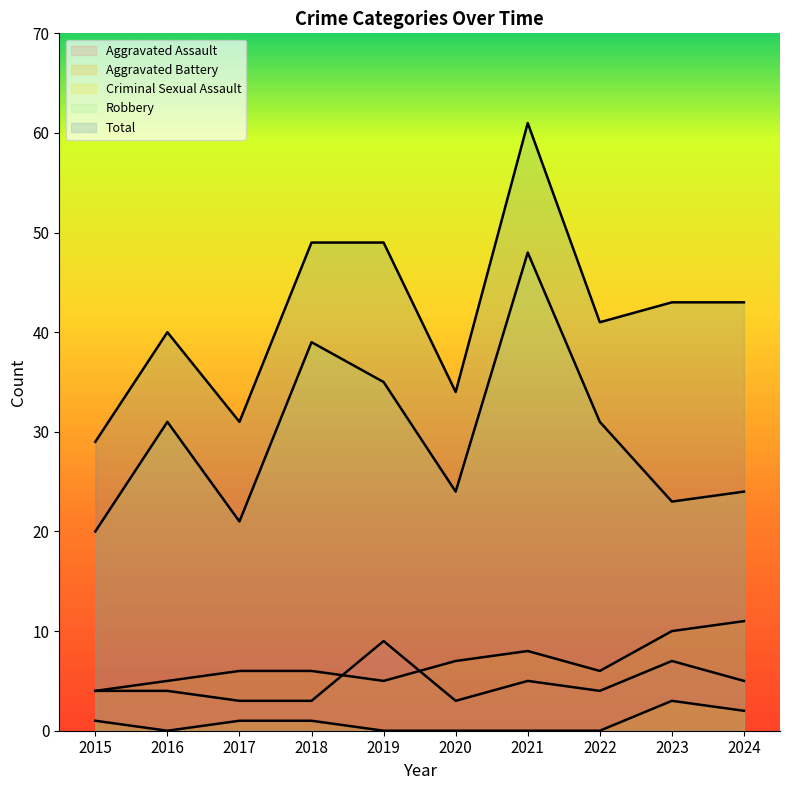

At which label is Total closest to 45?

2023